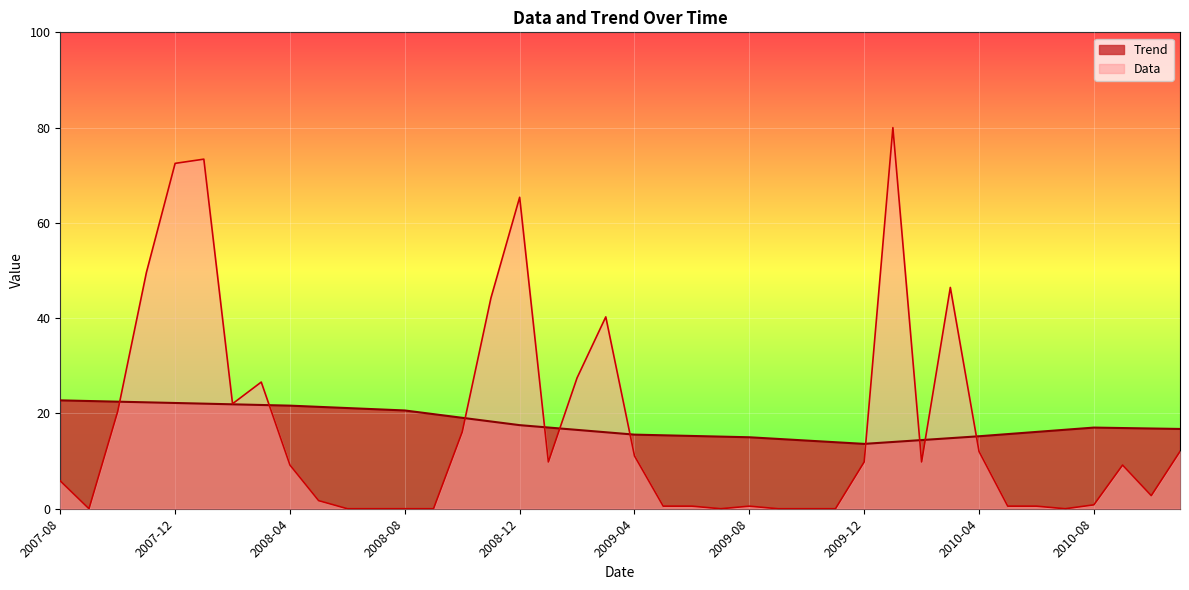

True or false: Trend has a value of 19.1 at 2008-10.

True